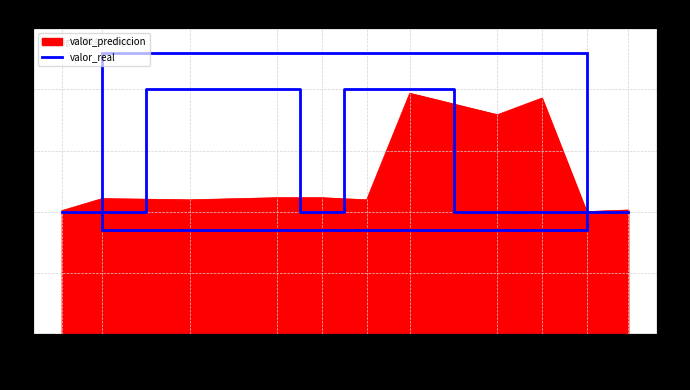

What is the difference between the values at 2024-02 and 2023-04?

1